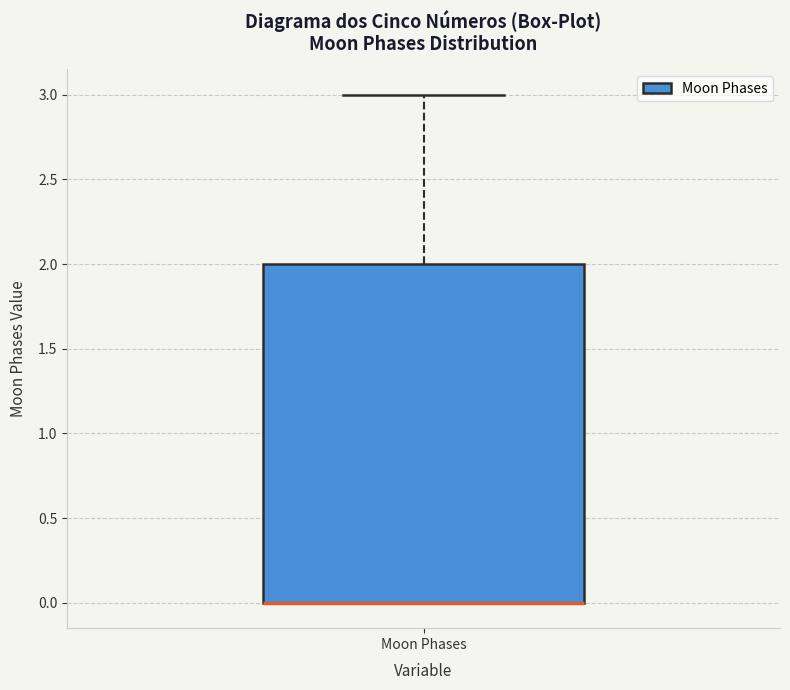

Read this box plot against the y-axis: the position of the median line, the range covered by the box, and the ends of both whiskers. The values are not printed on the chart, so give them approximately, as read against the axis.

median 0 (drawn on the box's lower edge), box 0 to 2, whiskers 0 to 3